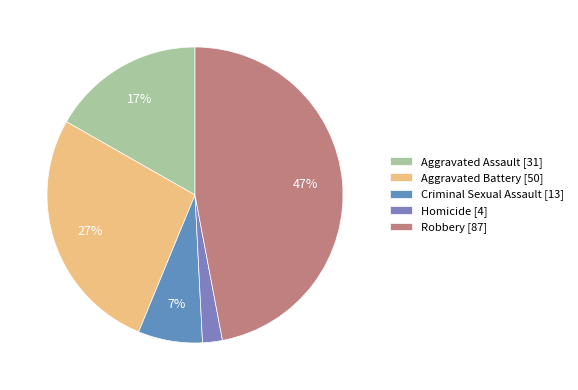

To the nearest percent, what is the difference between the Robbery and Criminal Sexual Assault slice percentages?

40%